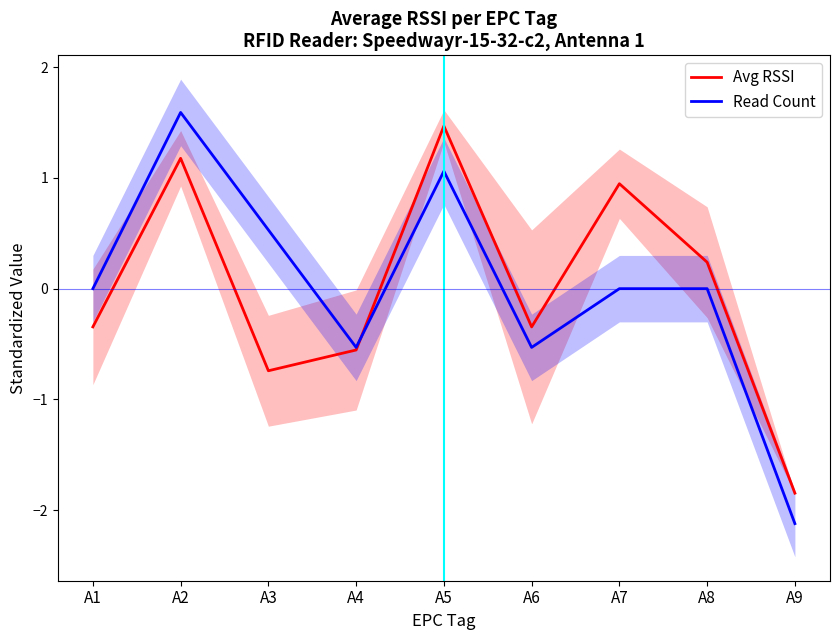

Is it true that Avg RSSI equals 2.6 at A5?

False